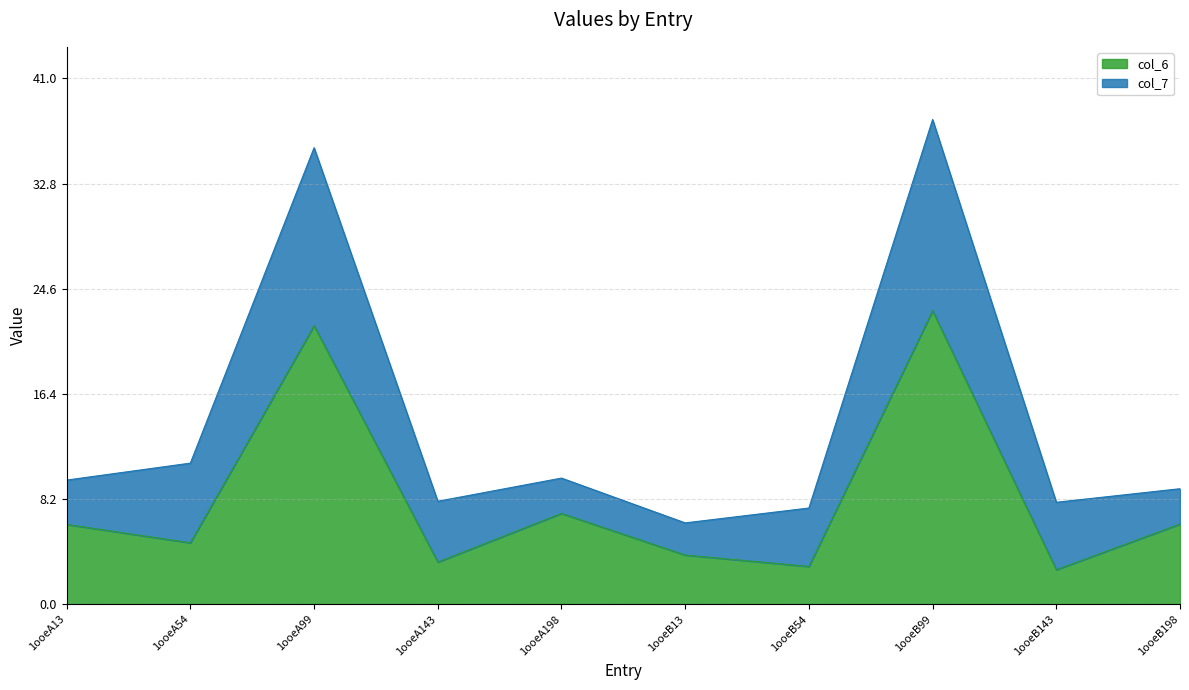

At which category is the sum across all series the highest?

1ooeB99